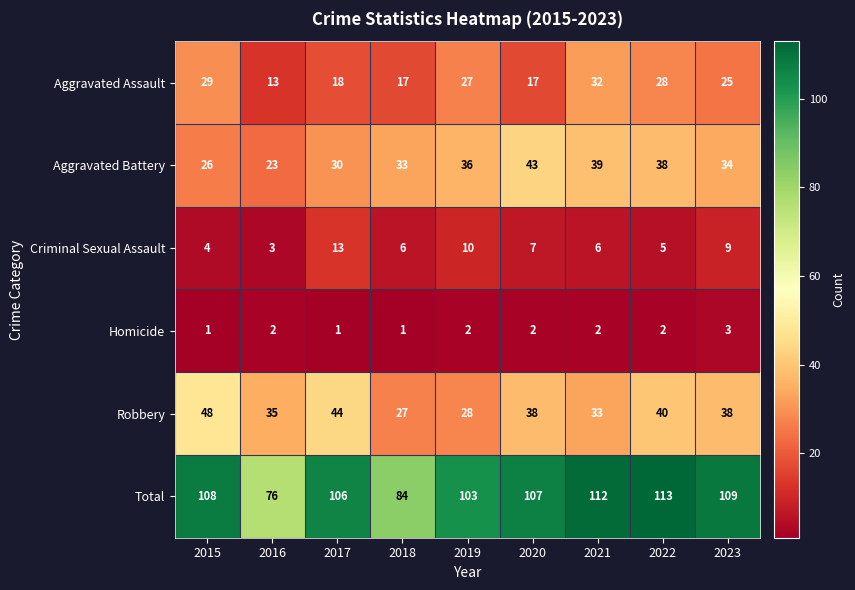

What is the total value across all series at 2023?

218